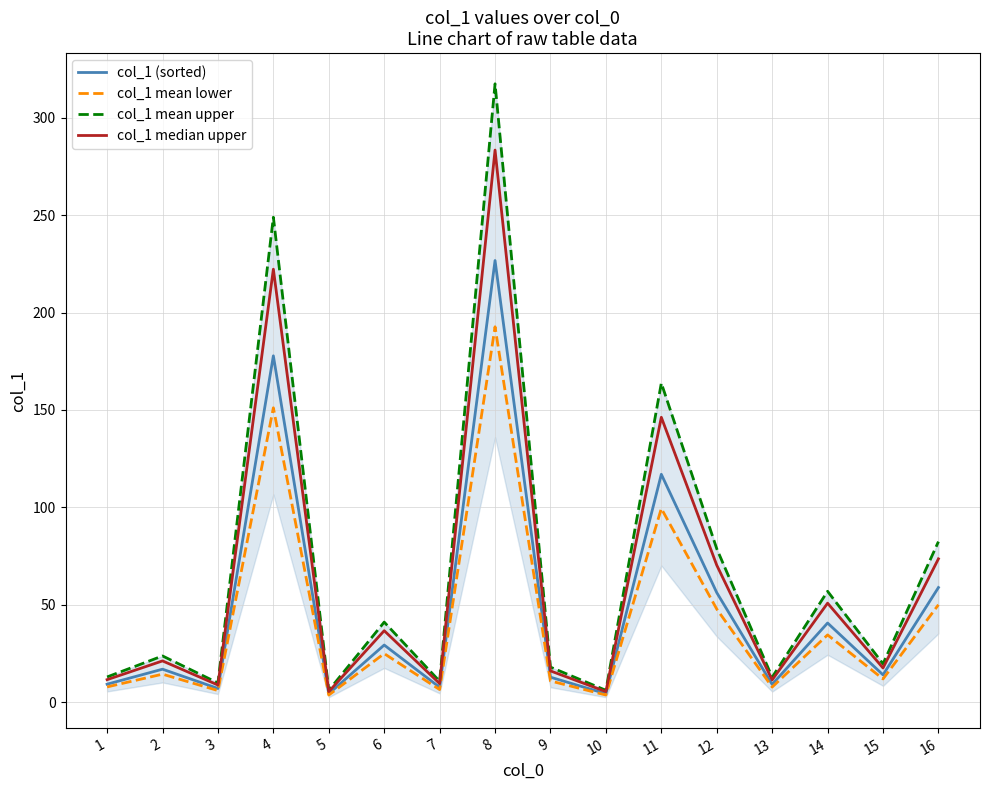

True or false: col_1 mean upper and col_1 median upper intersect in this chart.

False